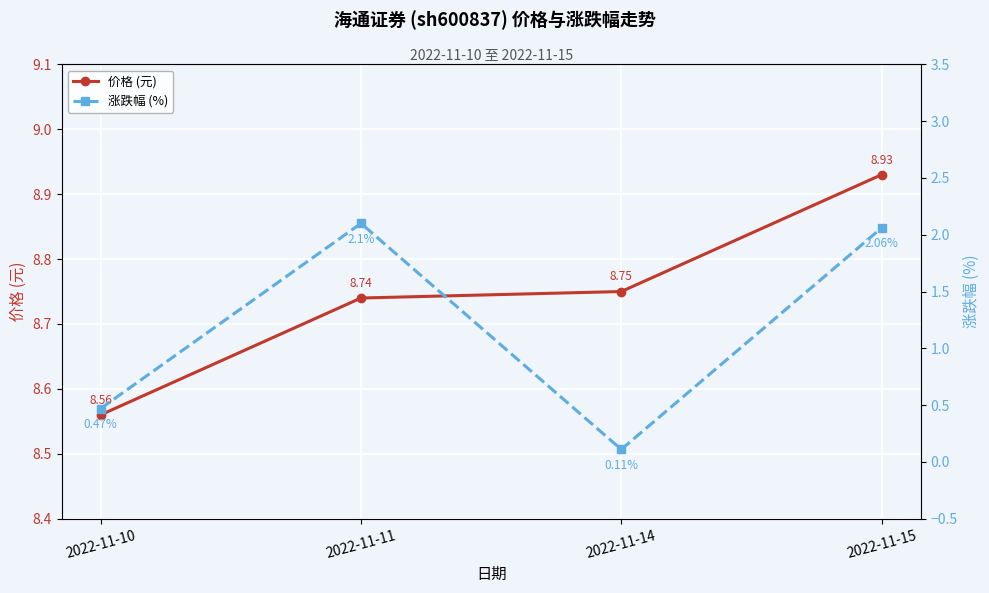

Count the 价格 (元) values in the range 8 to 9.

4